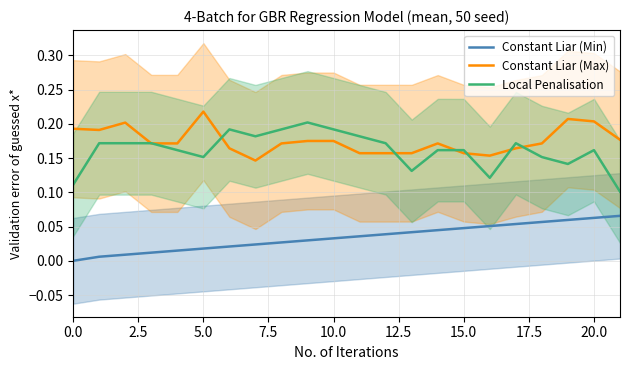

What are all the series names shown in the legend?

Constant Liar (Min), Constant Liar (Max), Local Penalisation